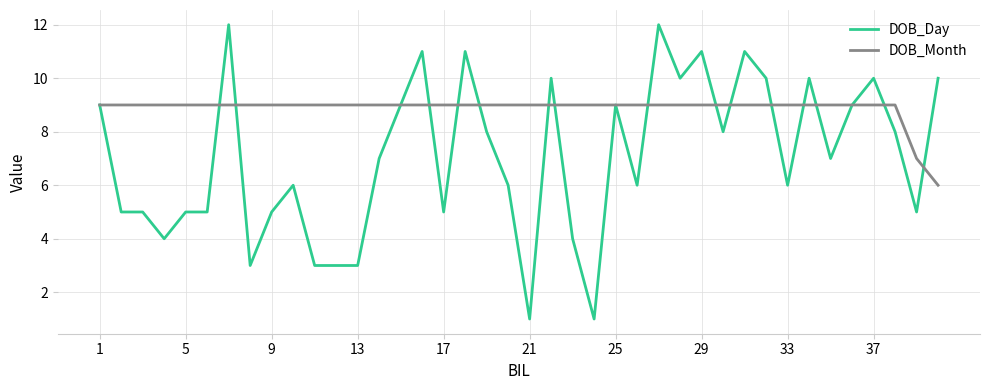

List the series in order of their peak value, lowest first.

DOB_Month, DOB_Day